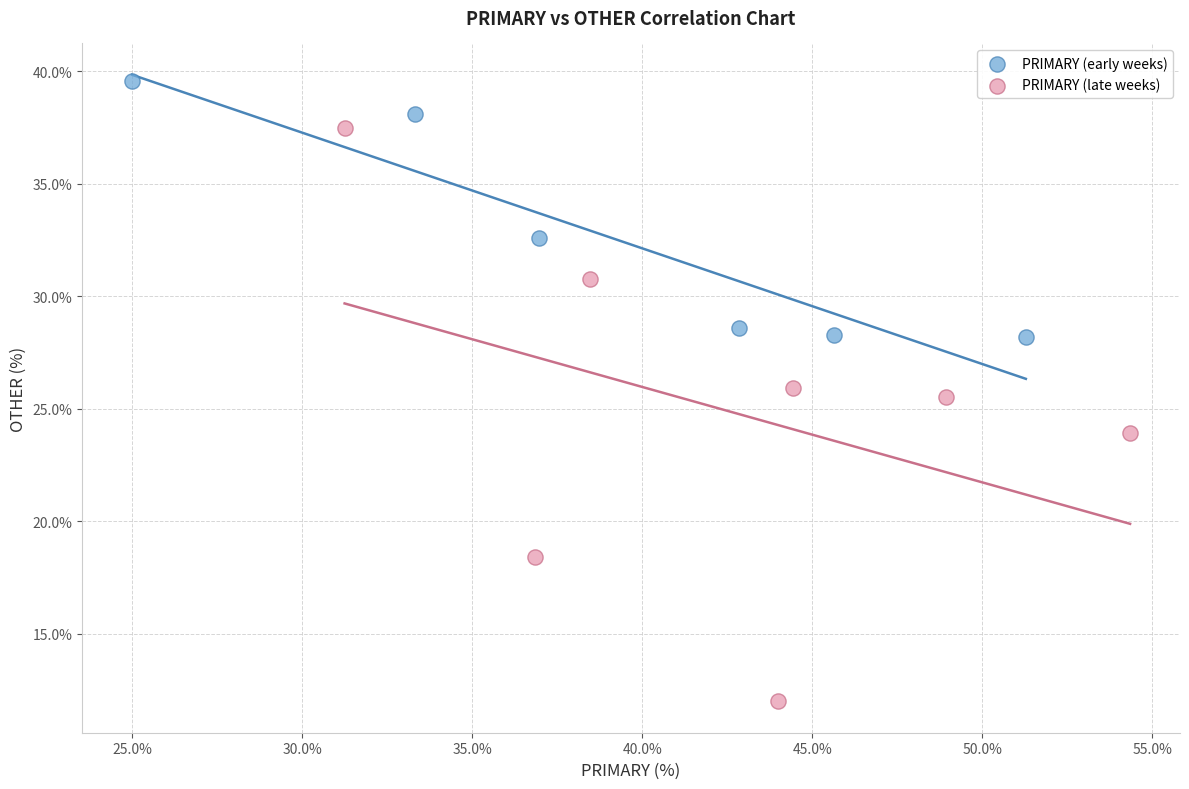

Which series contains the lowest Y value?

PRIMARY (late weeks)